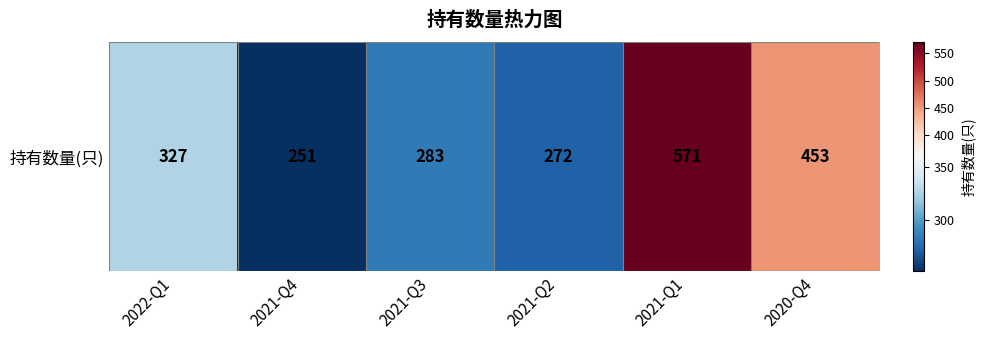

What is the greatest value displayed?

571